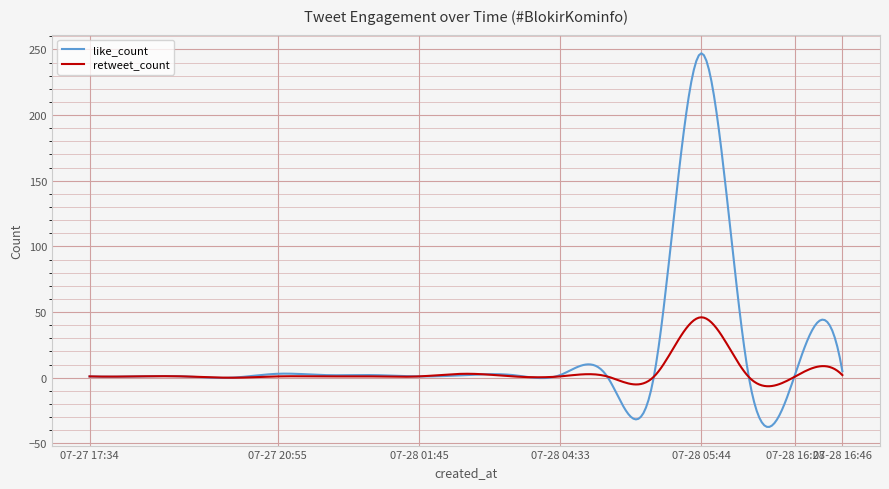

What is the lowest value of the like_count series?

-37.4